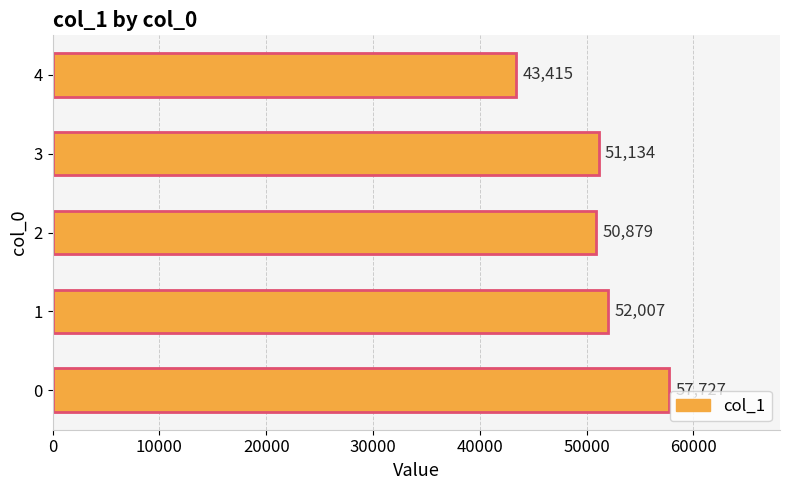

List the labels in order of value, smallest first.

4, 2, 3, 1, 0